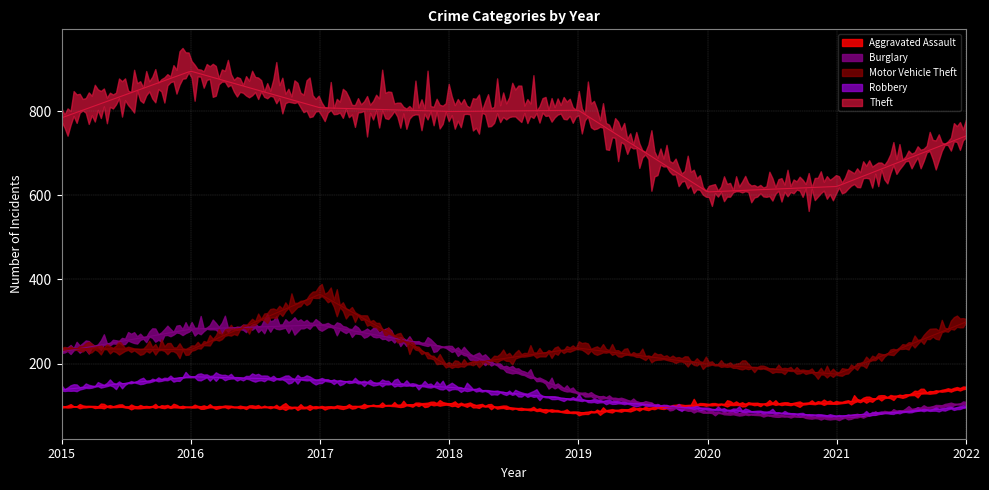

Is the value of Theft at 2018 greater than the value of Aggravated Assault at 2021?

Yes